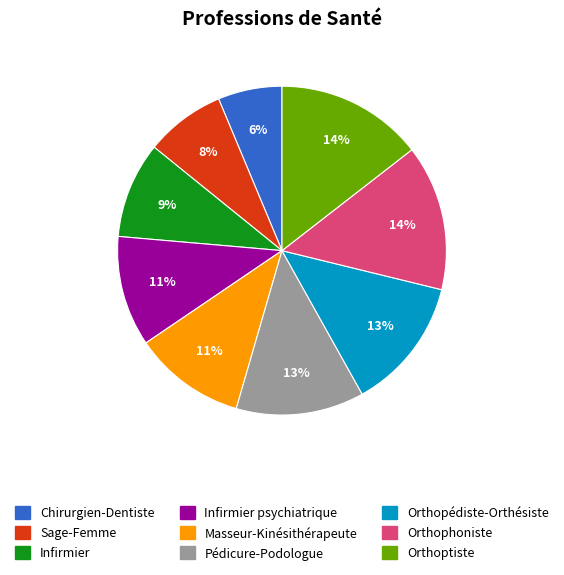

Approximately how many times larger is the value at Orthopédiste-Orthésiste compared to Masseur-Kinésithérapeute?

1.2